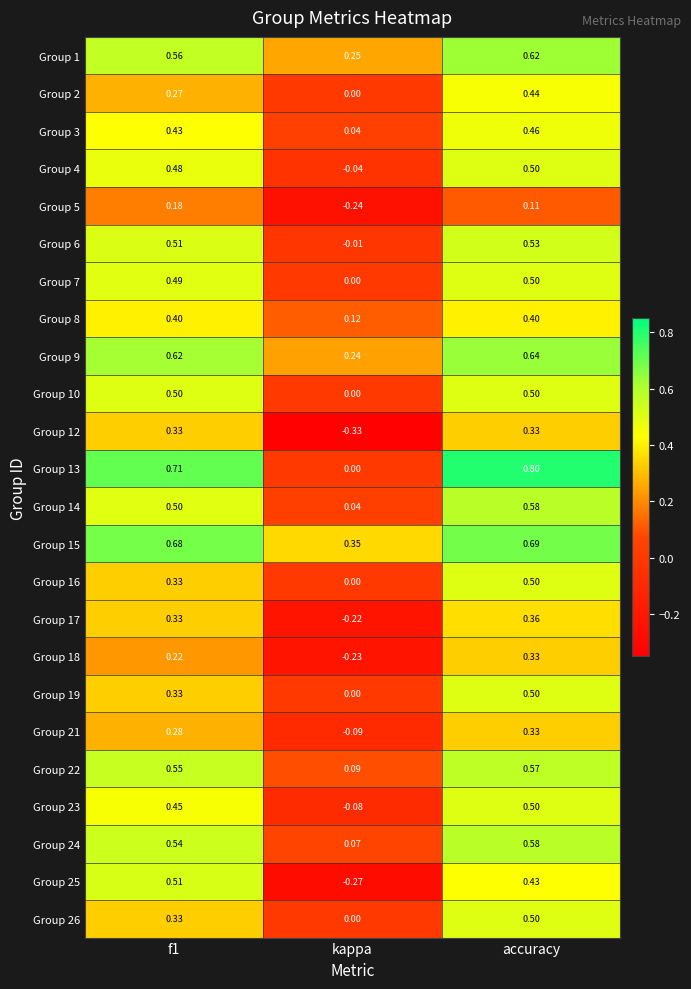

What is the total value across all series at accuracy?

11.7